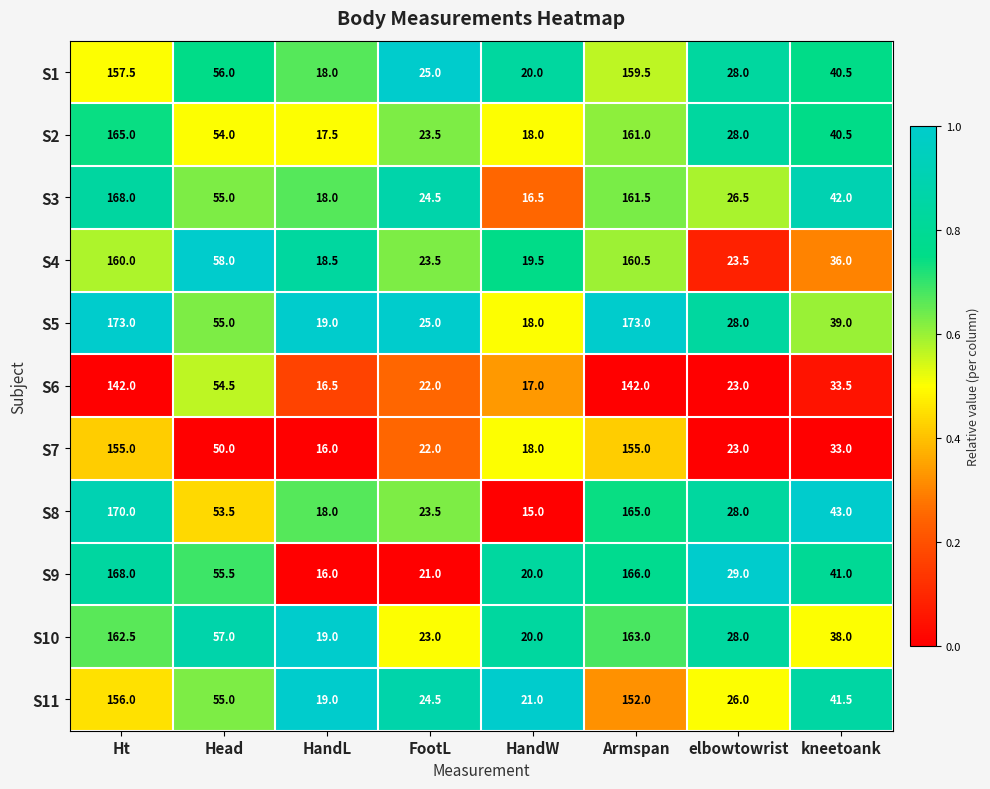

What is the spread (max minus min) of values at FootL?

4.0